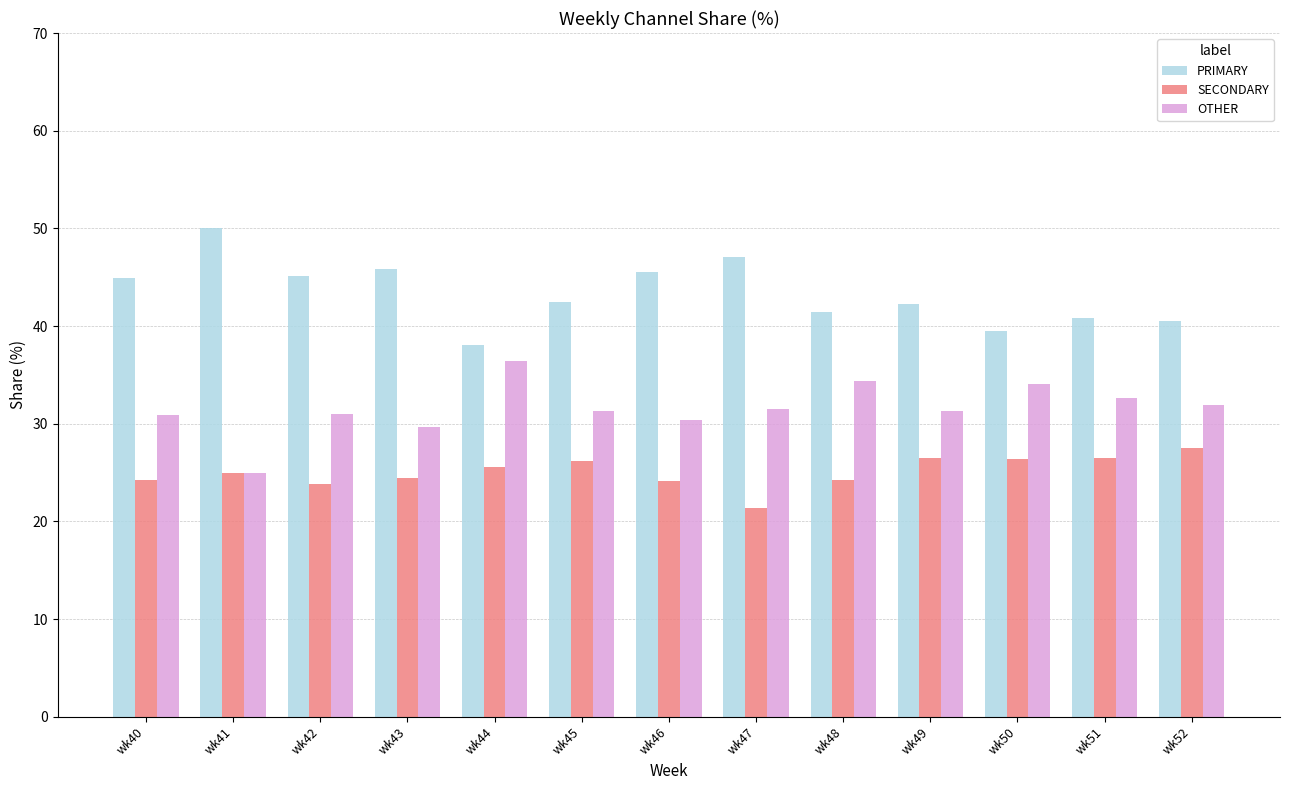

What is the difference between the maximum and minimum values in the SECONDARY series?

6.1